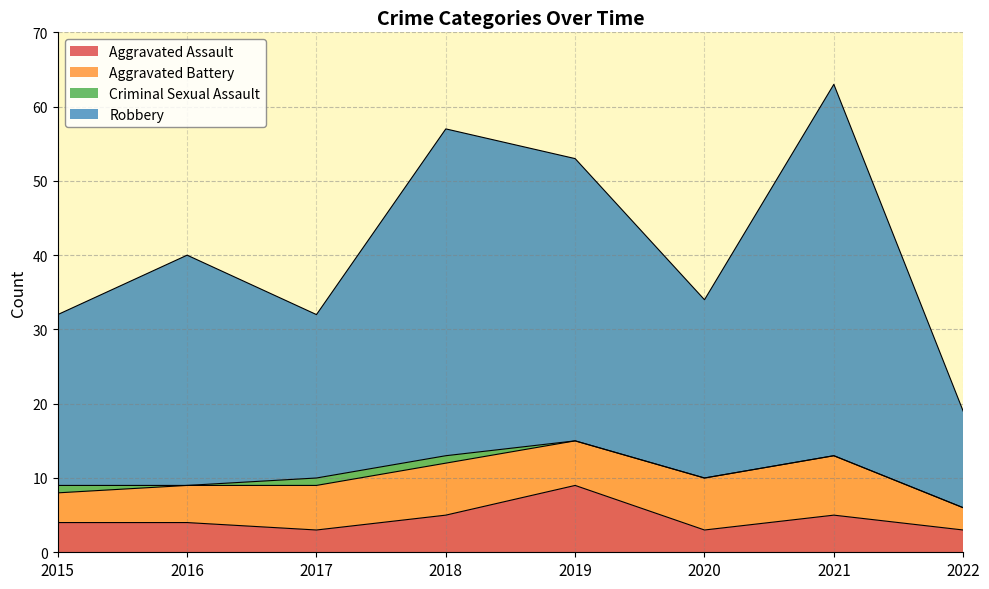

Read the Aggravated Assault value at 2015.

4